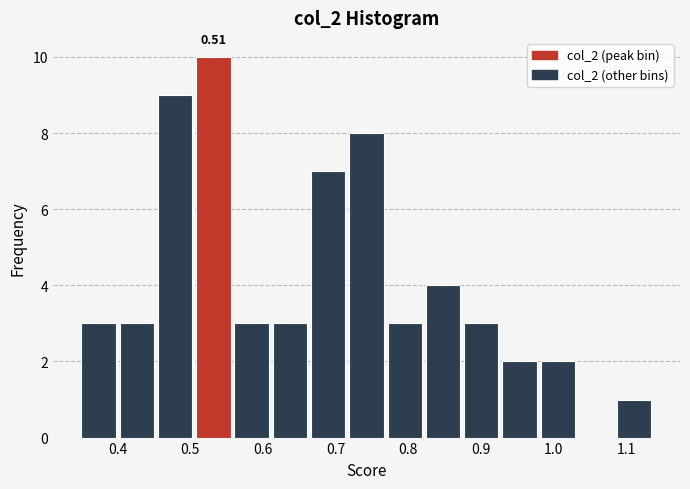

Over which range of the x-axis is the bar tallest?

0.51 to 0.56